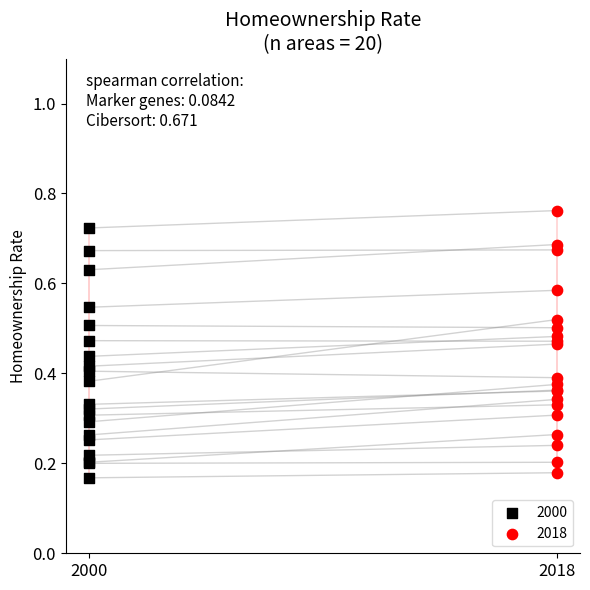

What are all the series names shown in the legend?

2000, 2018